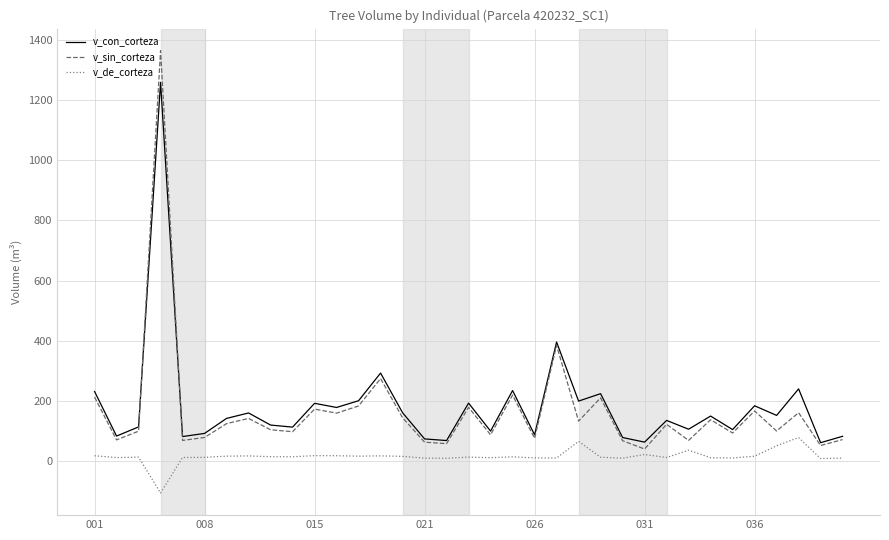

What is the maximum value for v_de_corteza?

79.1